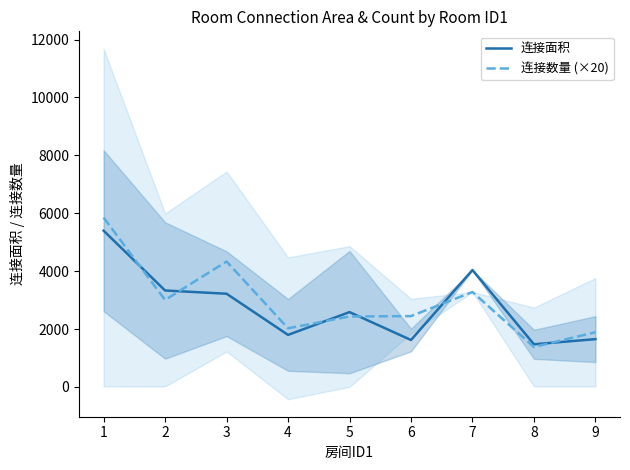

Count the number of data series in this chart.

2